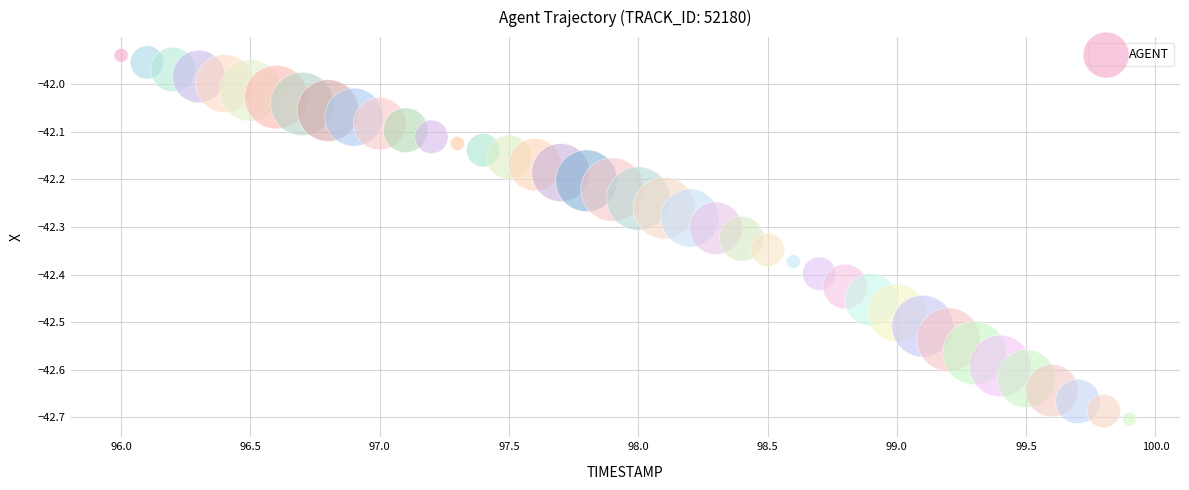

What is the range of Y values (max minus min)?

0.8